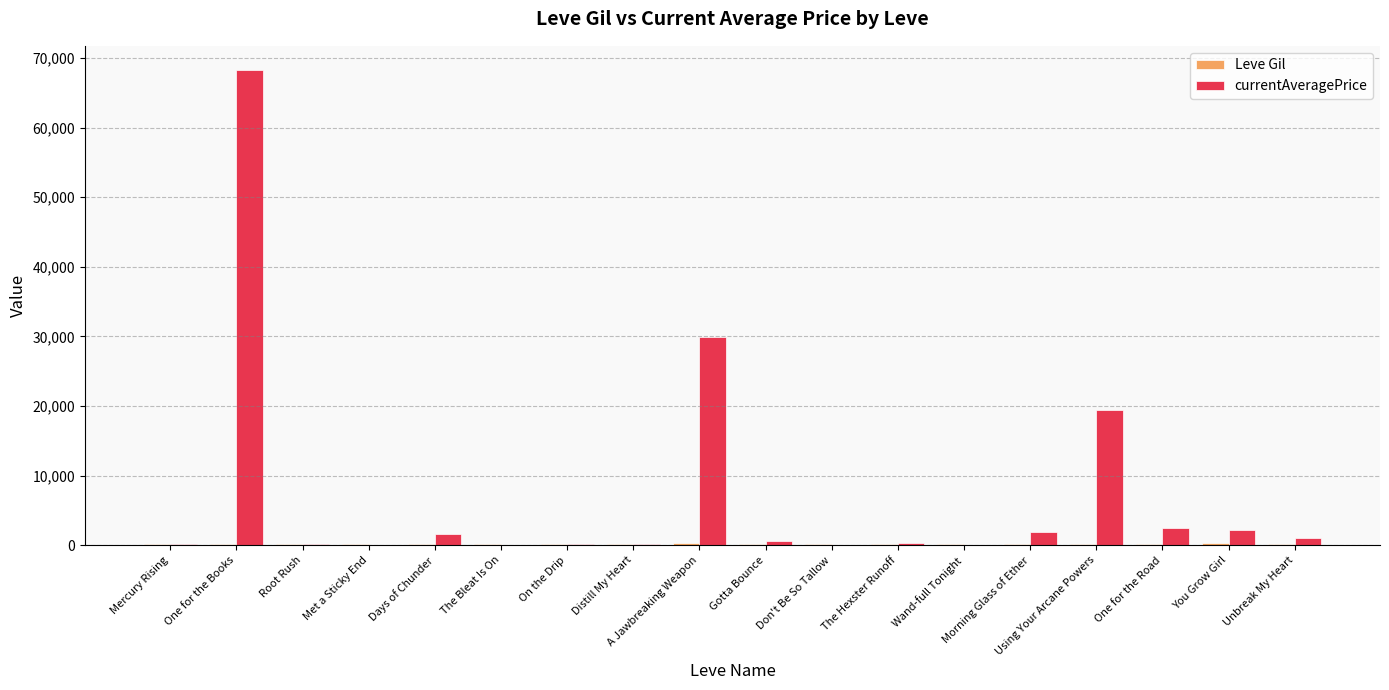

What is the greatest value displayed?

68332